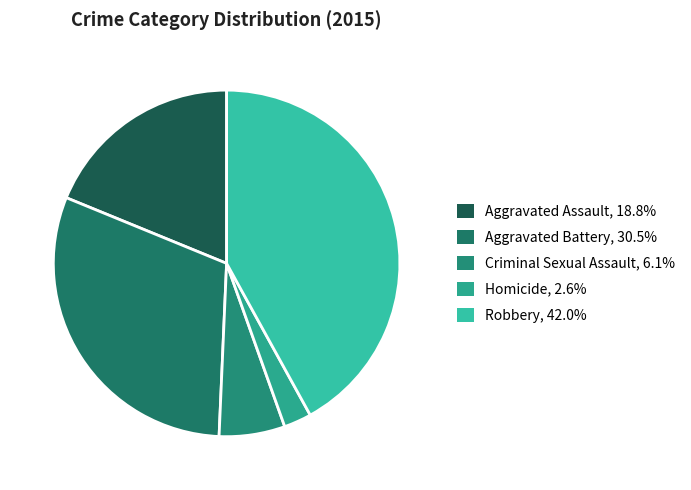

Rank the categories by value from lowest to highest.

Homicide, Criminal Sexual Assault, Aggravated Assault, Aggravated Battery, Robbery